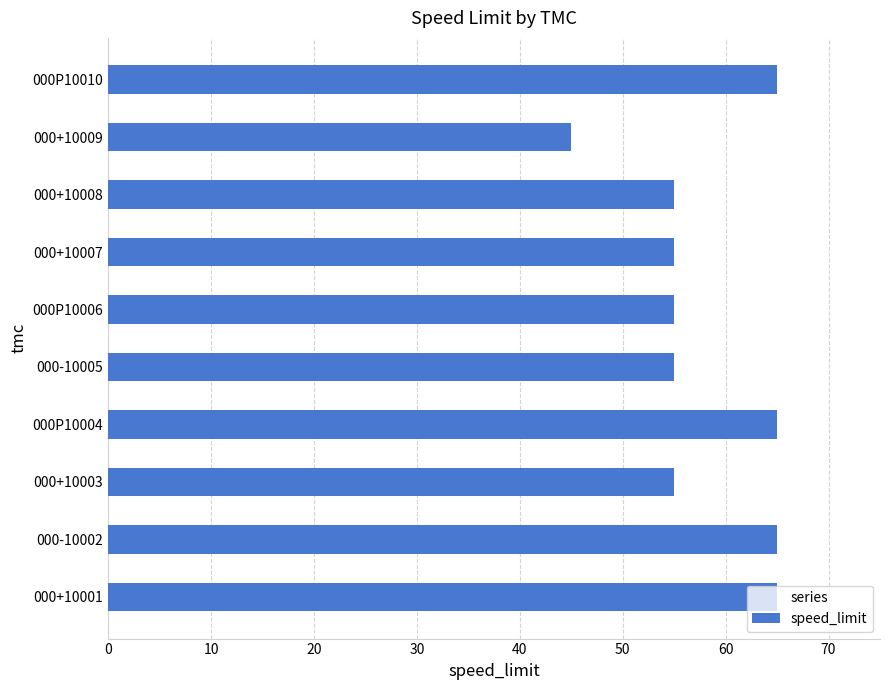

True or false: the data shows 98 at 000+10003.

False